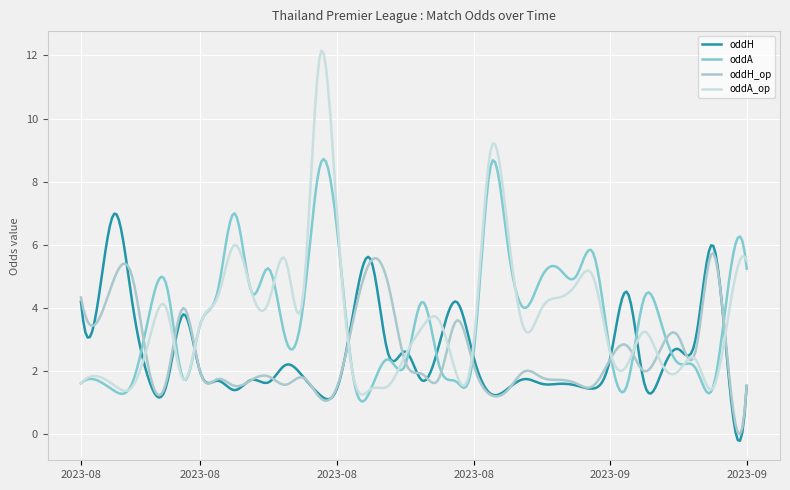

List the series in order of their peak value, highest first.

oddA_op, oddA, oddH, oddH_op